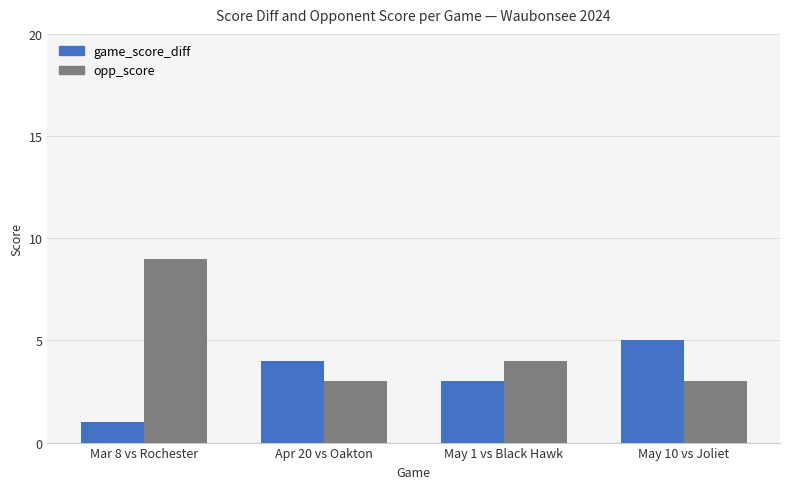

What are all the series names shown in the legend?

game_score_diff, opp_score